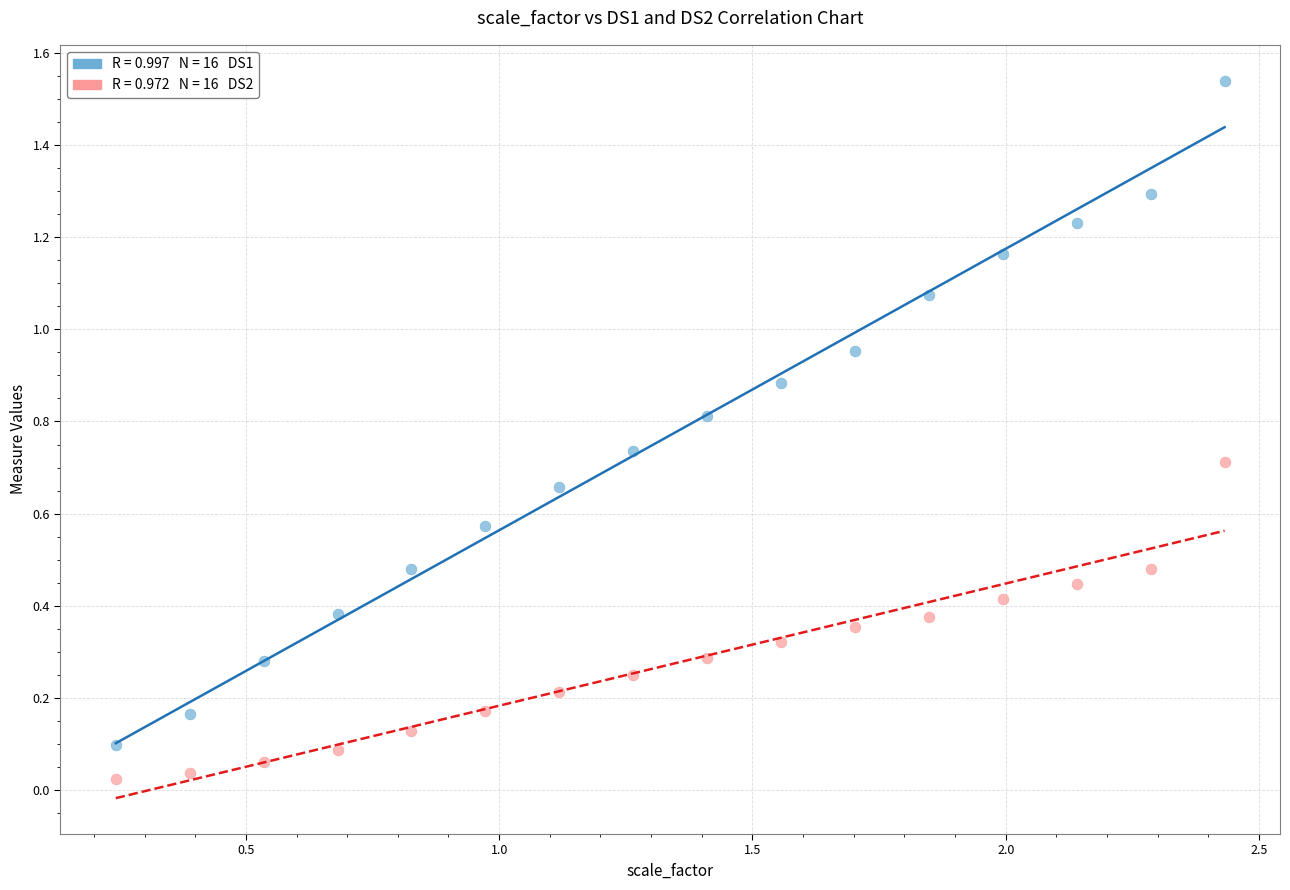

Across all data points, what is the range of X values (max minus min)?

2.2